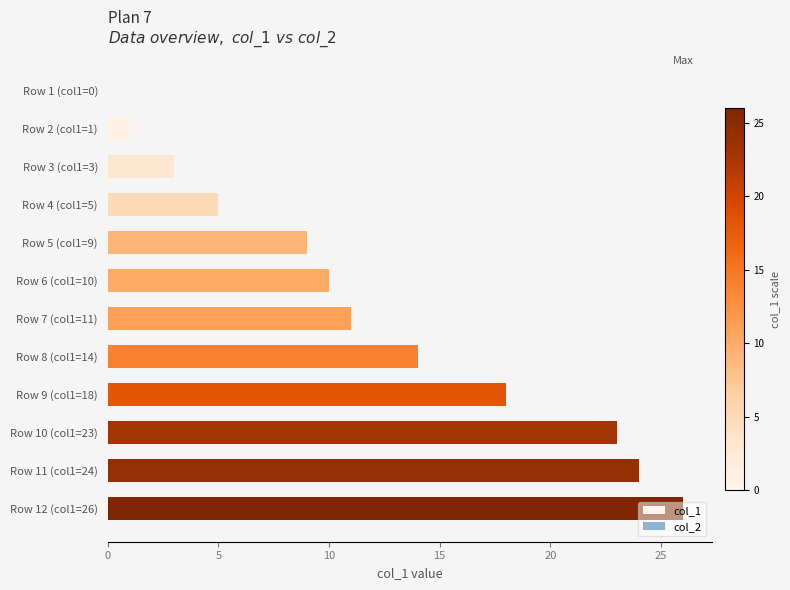

Approximately how many times larger is the value at Row 9 (col1=18) compared to Row 8 (col1=14)?

1.3